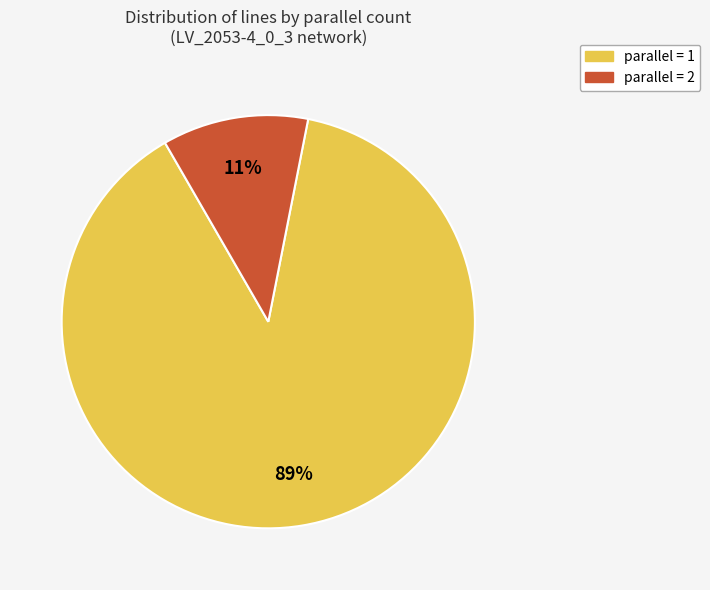

What percentage is the parallel = 2 slice, to the nearest percent?

11%